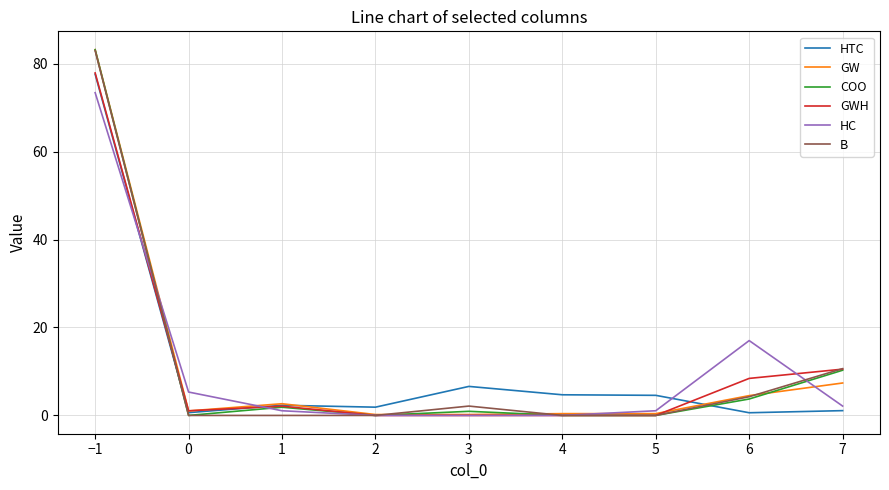

Between −1 and 0, which series saw the biggest shift?

COO